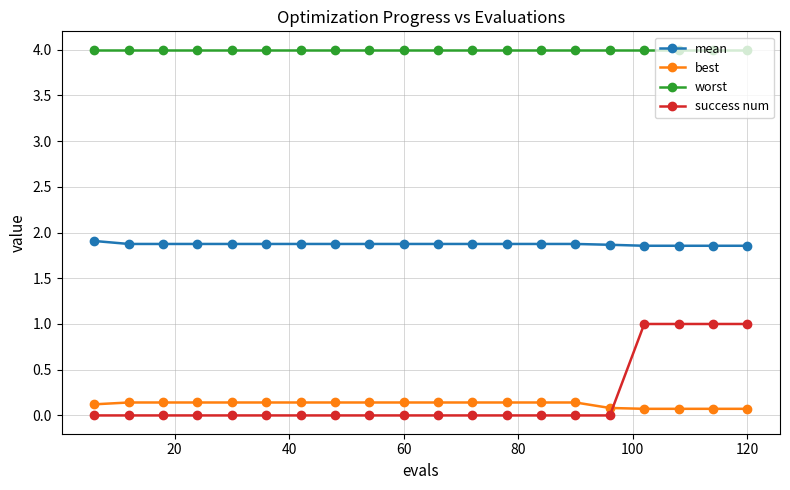

At how many categories does at least one series exceed 3?

20